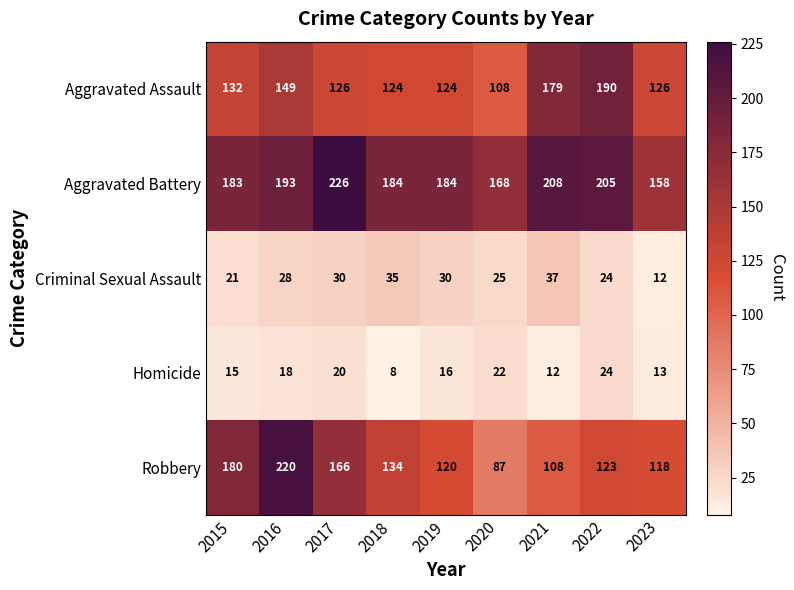

What is the sum of all Aggravated Assault values?

1258